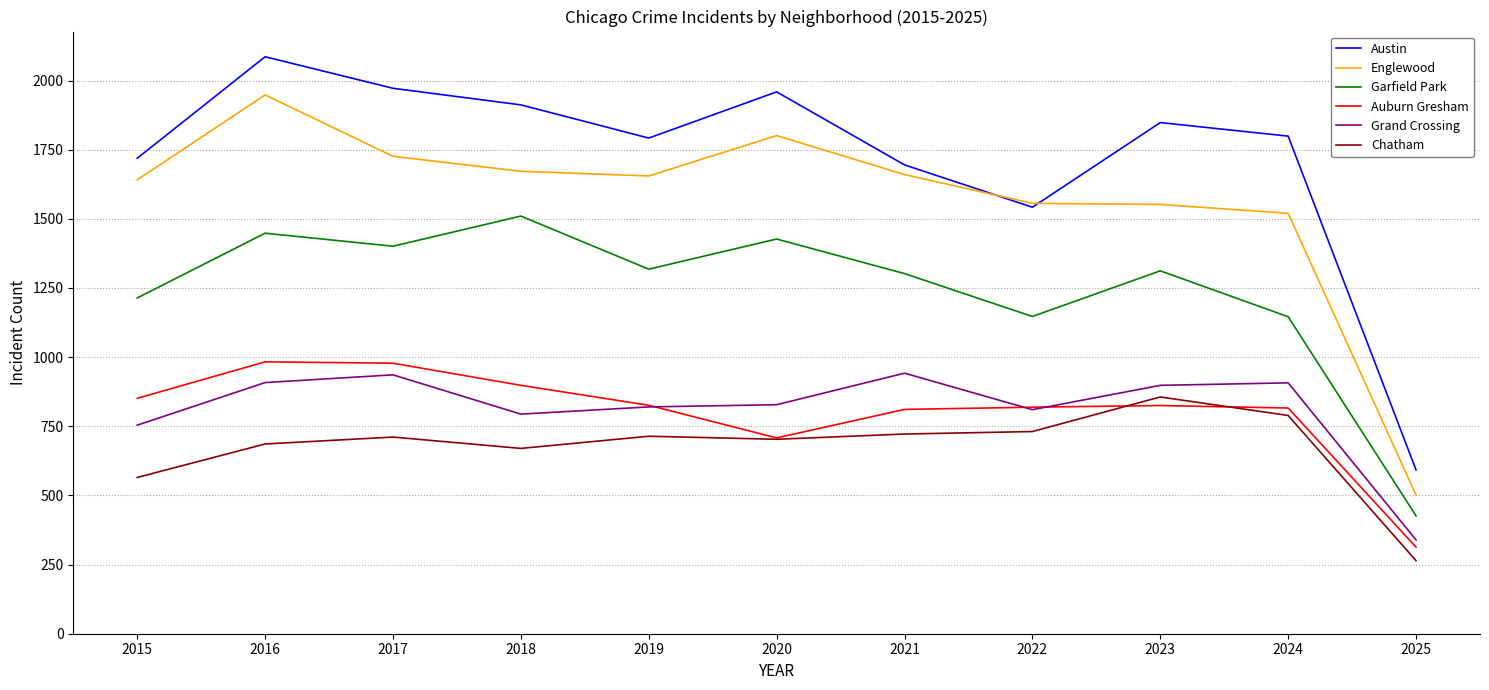

At which category is the sum across all series the highest?

2016